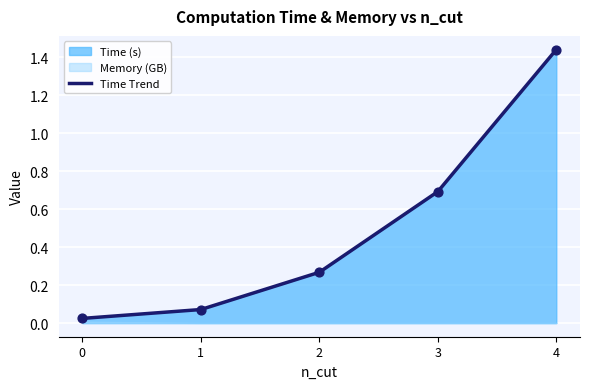

What is the change in value from 2 to 3?

+0.4